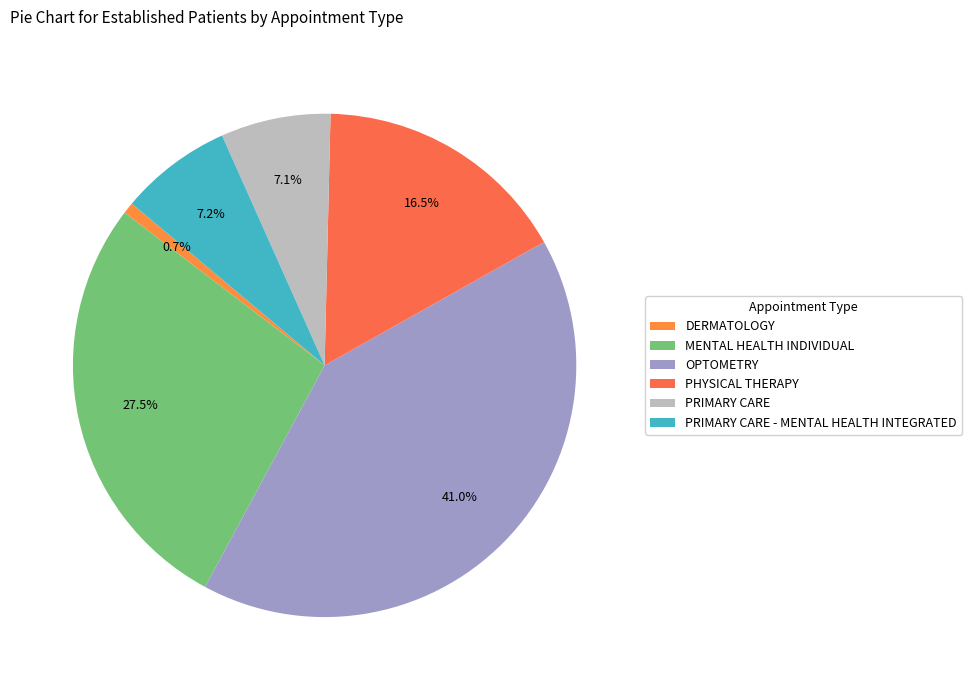

Does any single category account for the majority?

No